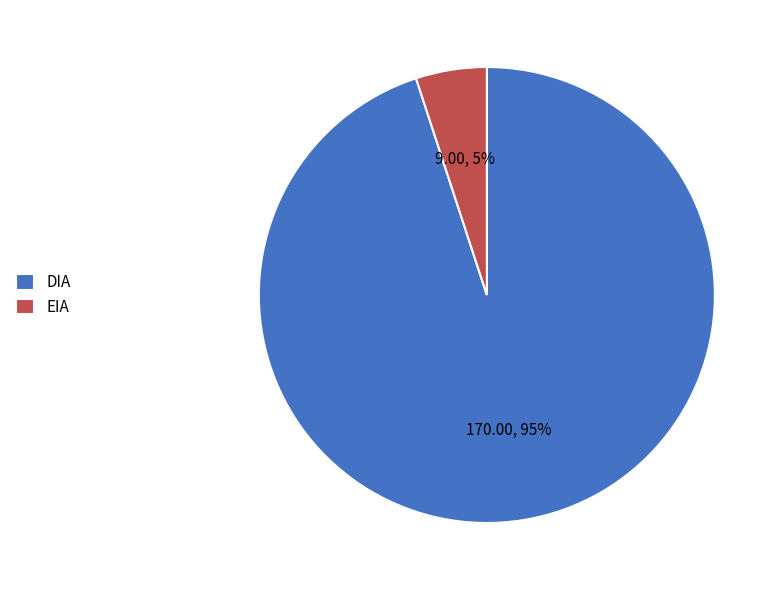

What is the largest slice in the pie chart?

DIA